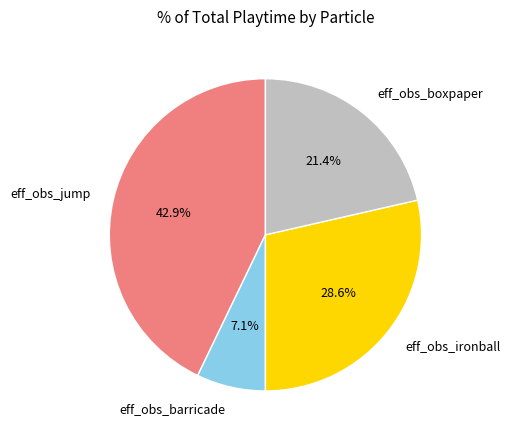

How much of the chart is everything except eff_obs_barricade?

92.9%